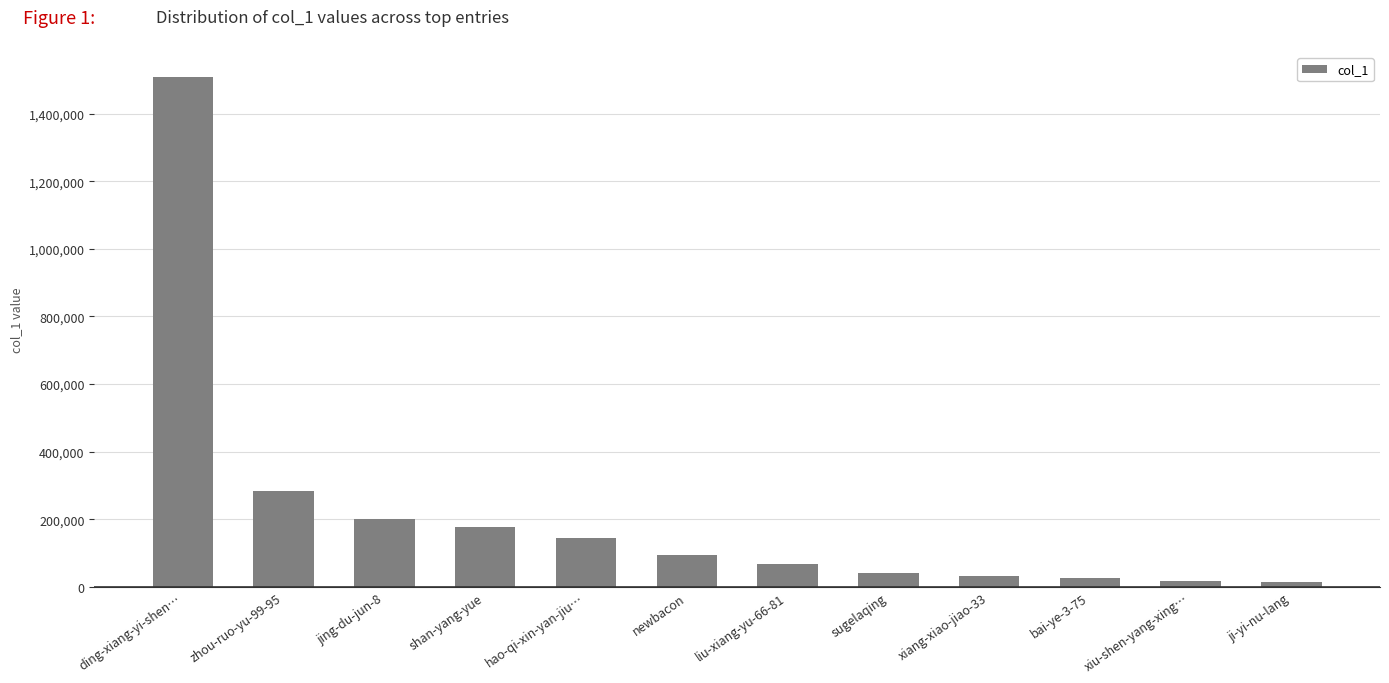

What is the label of the 3rd bar from the right?

bai-ye-3-75